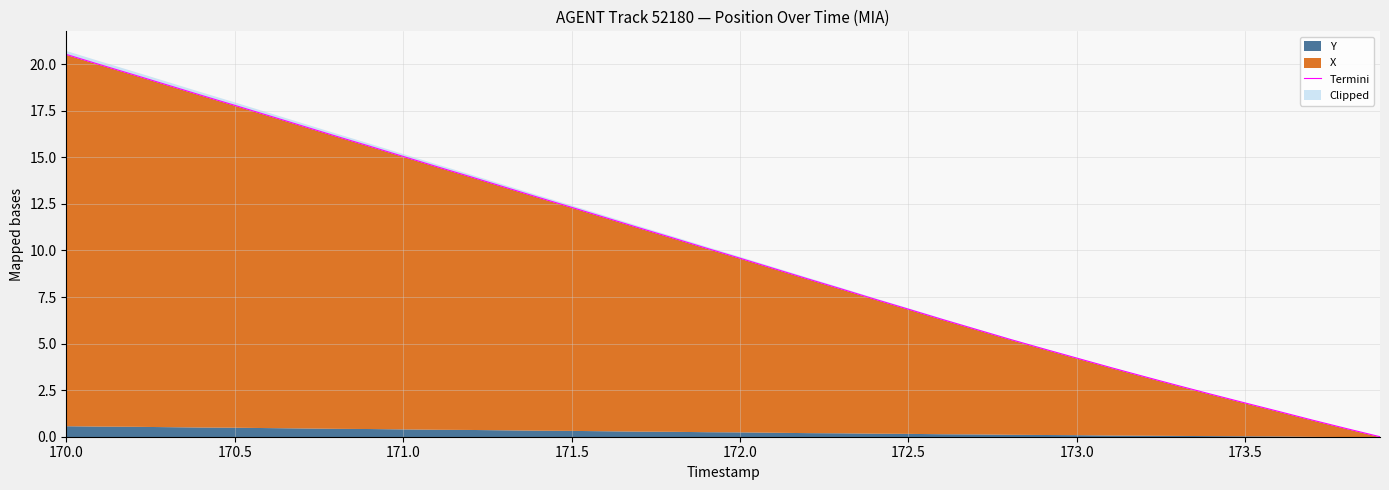

How many values exceed 10?

20